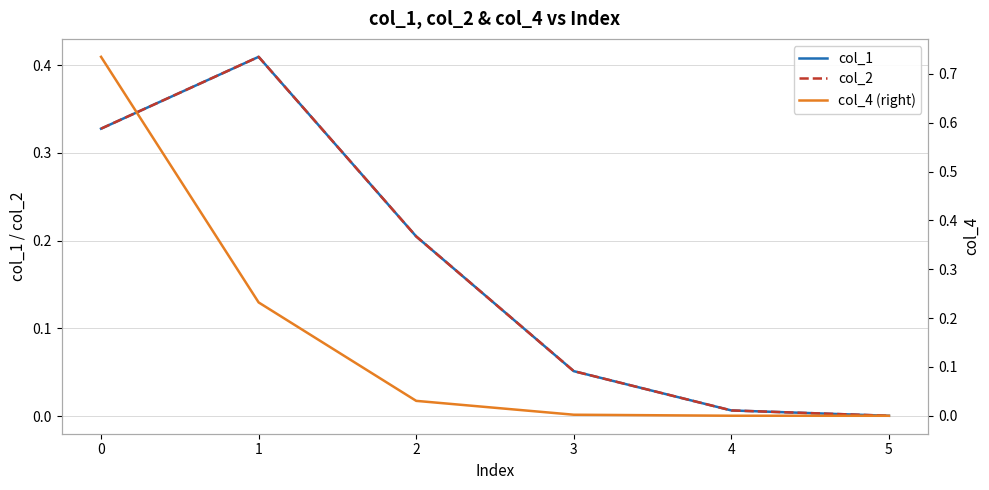

List the labels in order of col_4 (right) value, largest first.

0, 1, 2, 3, 4, 5